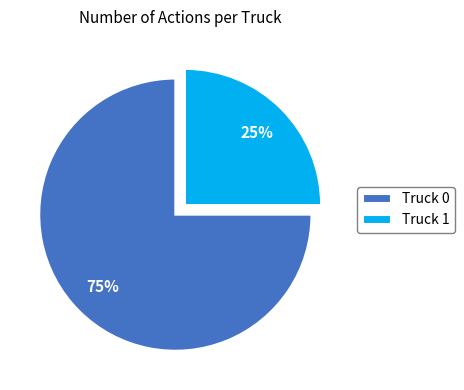

To the nearest percent, what portion does Truck 0 represent?

75%